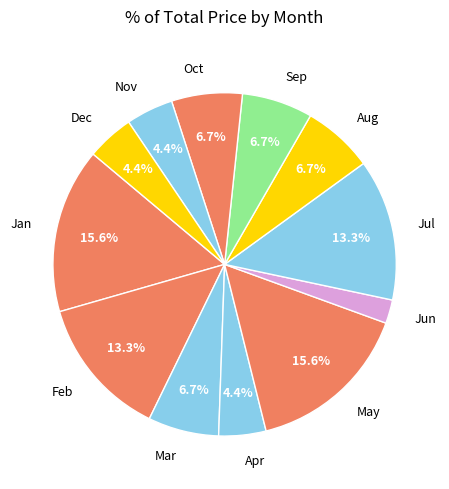

What is the total percentage of Dec and Aug?

11.1%